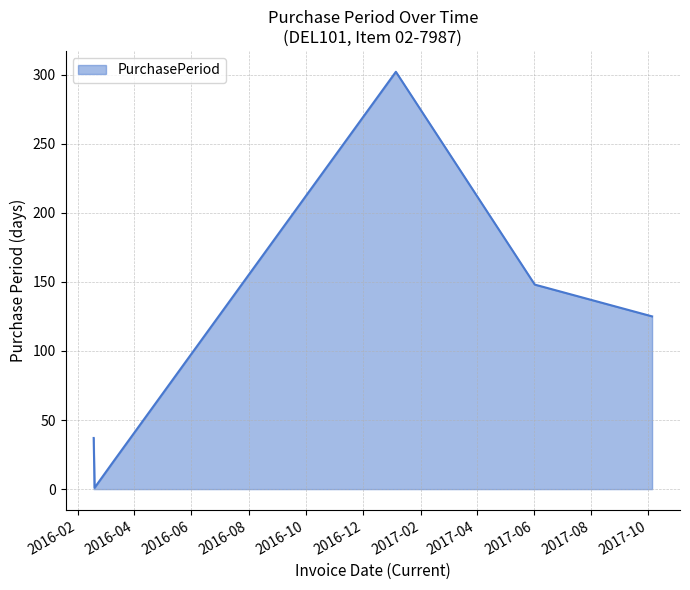

Does the chart display data point markers on the line(s)?

No